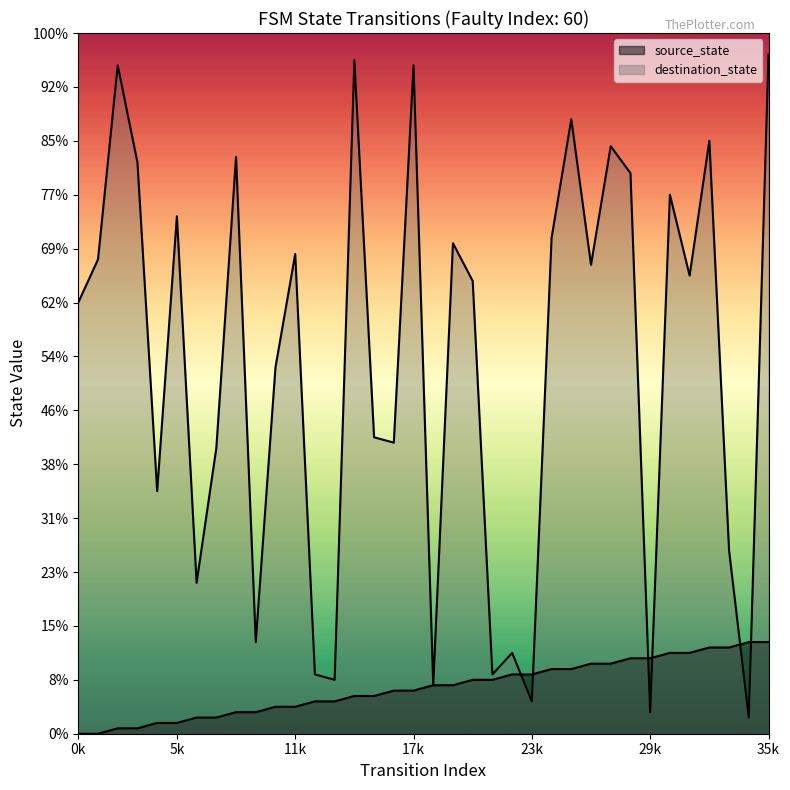

What is the difference between the source_state values at 26 and 31?

2